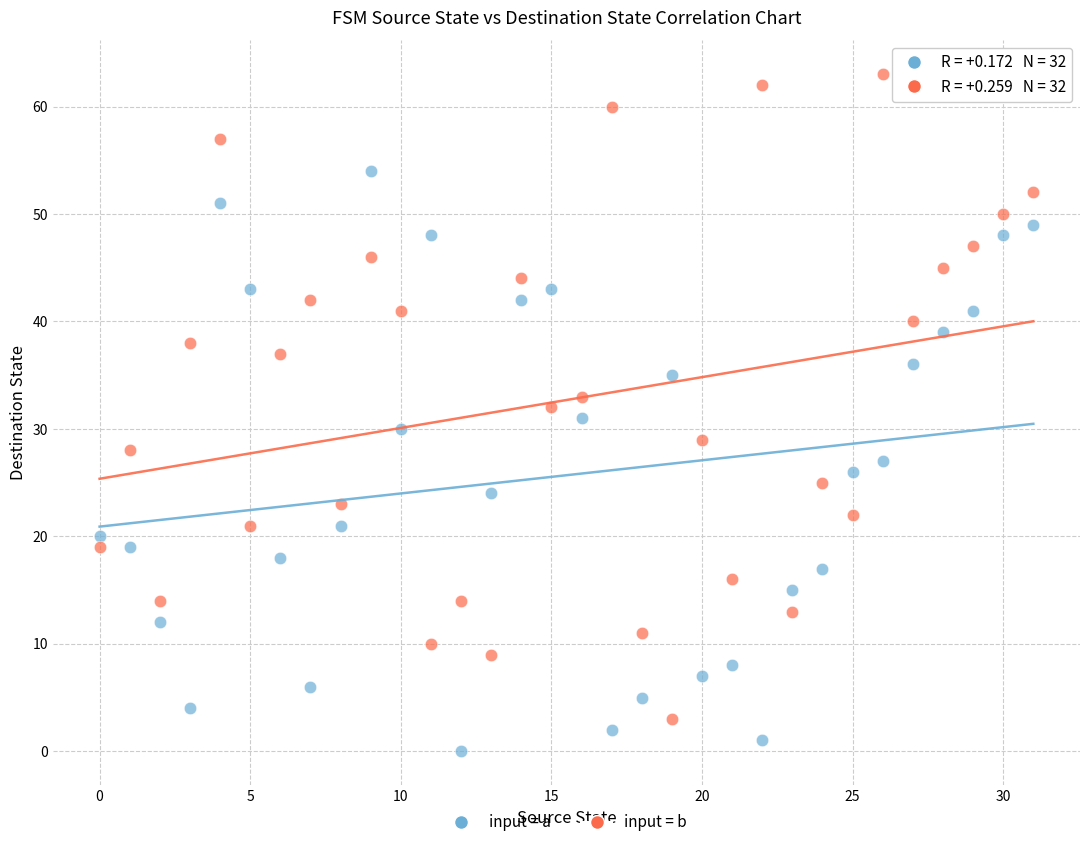

Across all data points, what is the range of Y values (max minus min)?

63